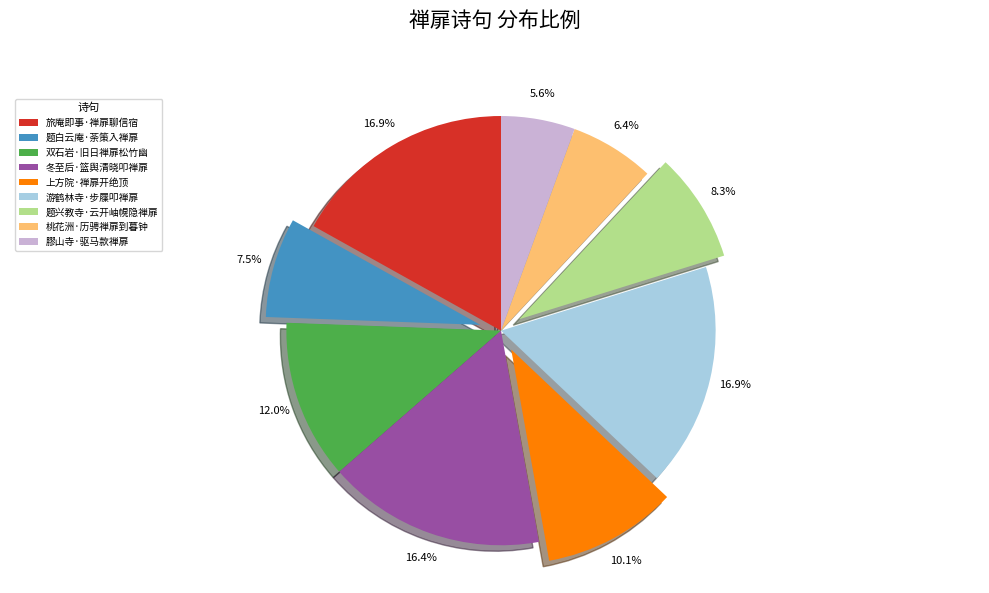

What percentage is the 冬至后·篮舆清晓叩禅扉 slice, to the nearest percent?

16%